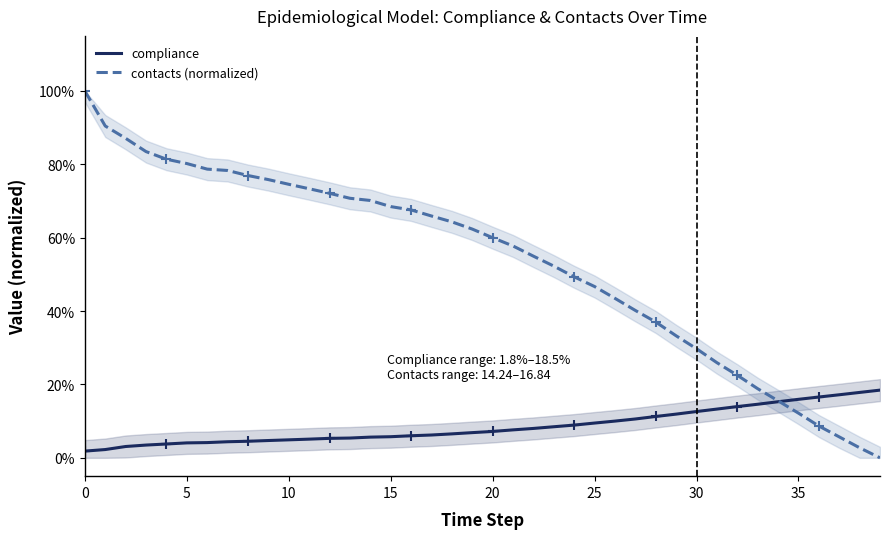

Between 28 and 20, which is larger?

28